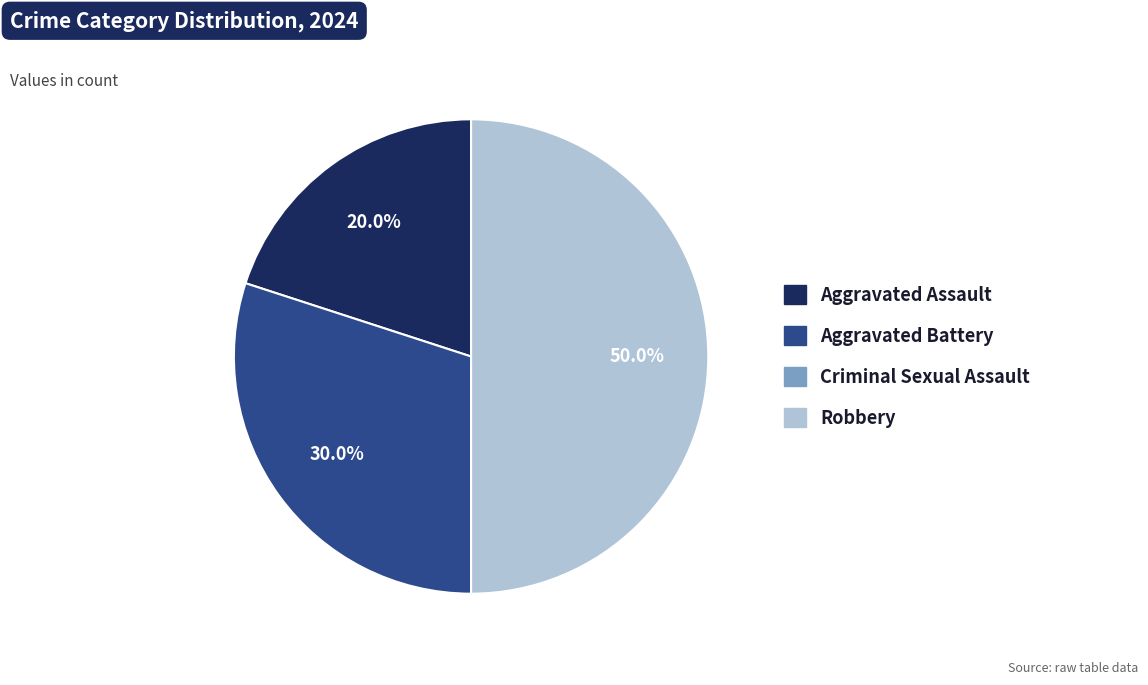

To the nearest percent, what is the average slice percentage?

25%